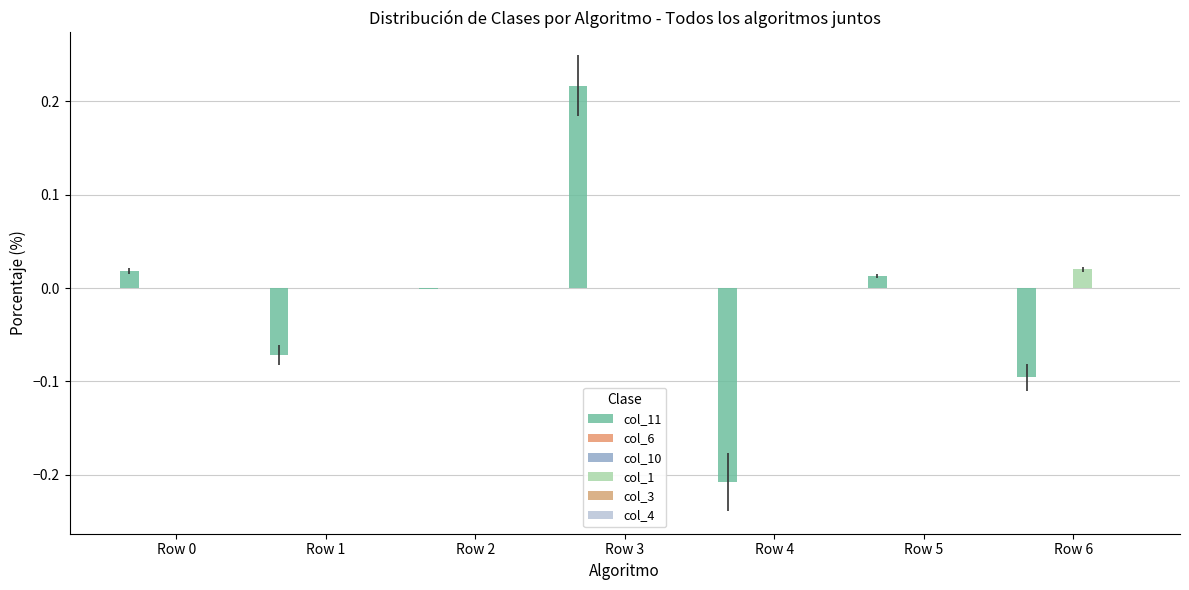

Reading left to right, transcribe all the data shown in this chart.

col_11: 0.0	-0.1	-0.0	0.2	-0.2	0.0	-0.1
col_6: 0.0	0.0	0.0	0.0	0.0	0.0	0.0
col_10: 0.0	0.0	0.0	0.0	0.0	0.0	0.0
col_1: 0.0	0.0	0.0	0.0	0.0	0.0	0.0
col_3: 0.0	0.0	0.0	0.0	0.0	0.0	0.0
col_4: 0.0	0.0	0.0	0.0	0.0	0.0	0.0